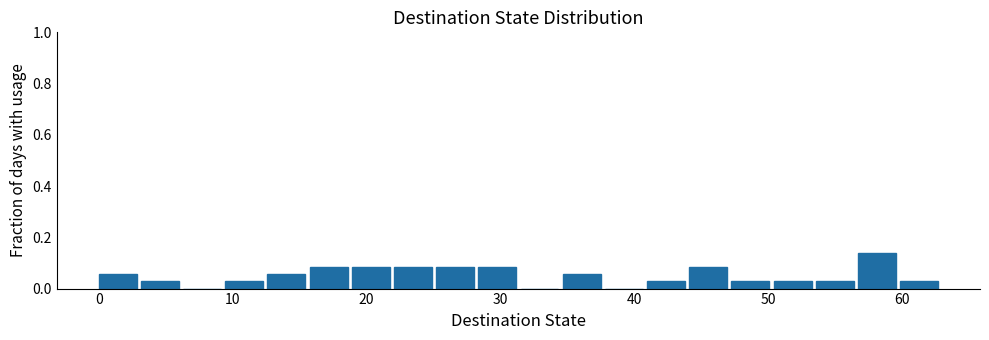

Read against the x-axis, roughly where is the centre of the tallest bar?

58